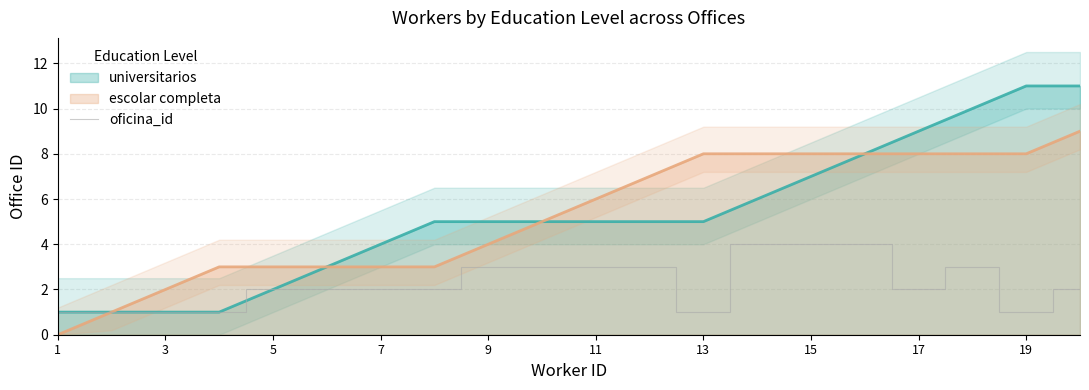

What is the highest value of the oficina_id series?

4